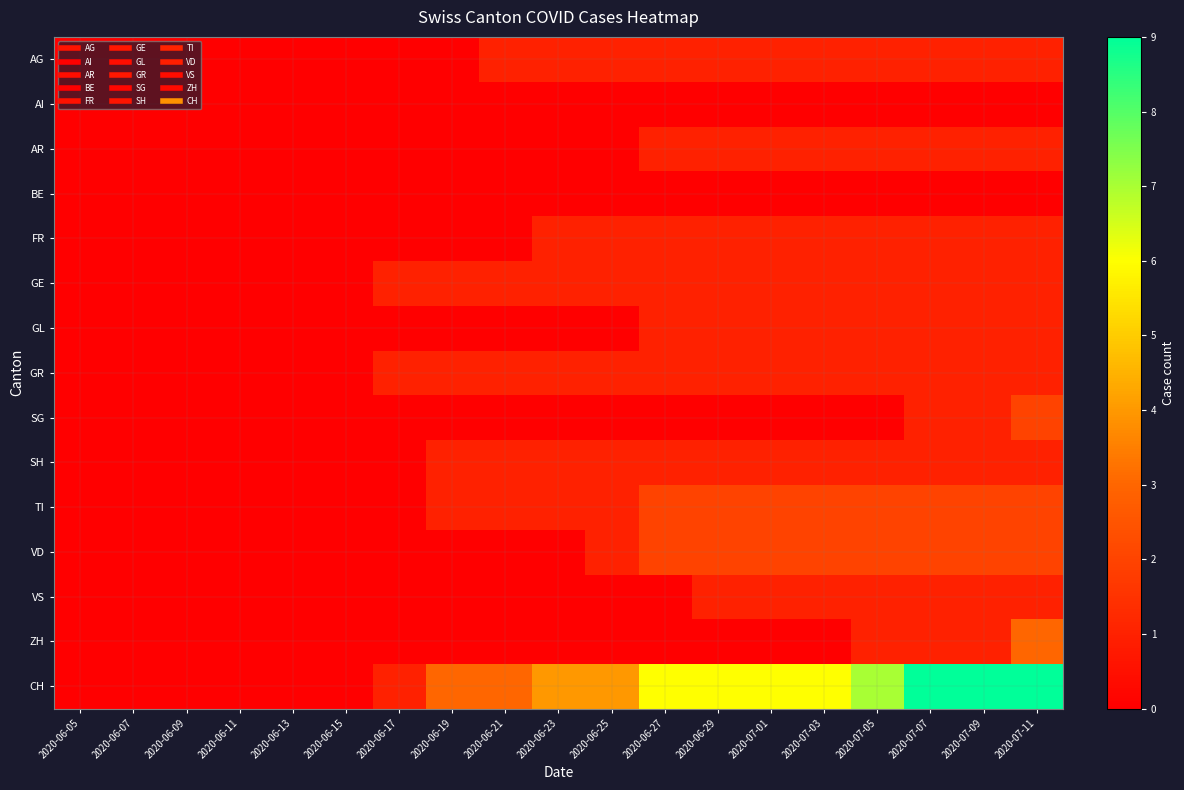

Rank the series at 2020-06-13 from lowest to highest value.

AG, AI, AR, BE, FR, GE, GL, GR, SG, SH, TI, VD, VS, ZH, CH